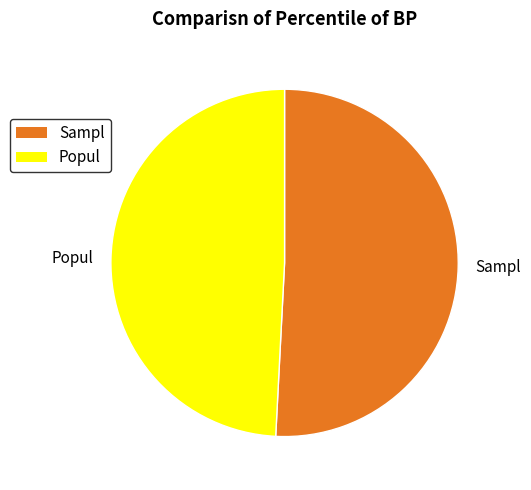

True or false: Sampl accounts for 51% of the total.

True